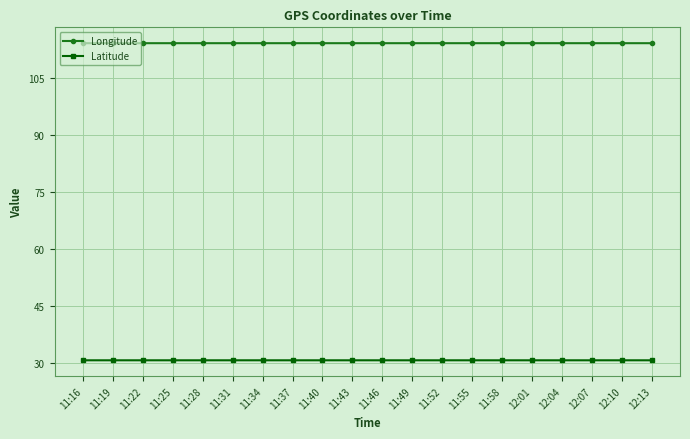

What is the sum of all Longitude values?

2286.4